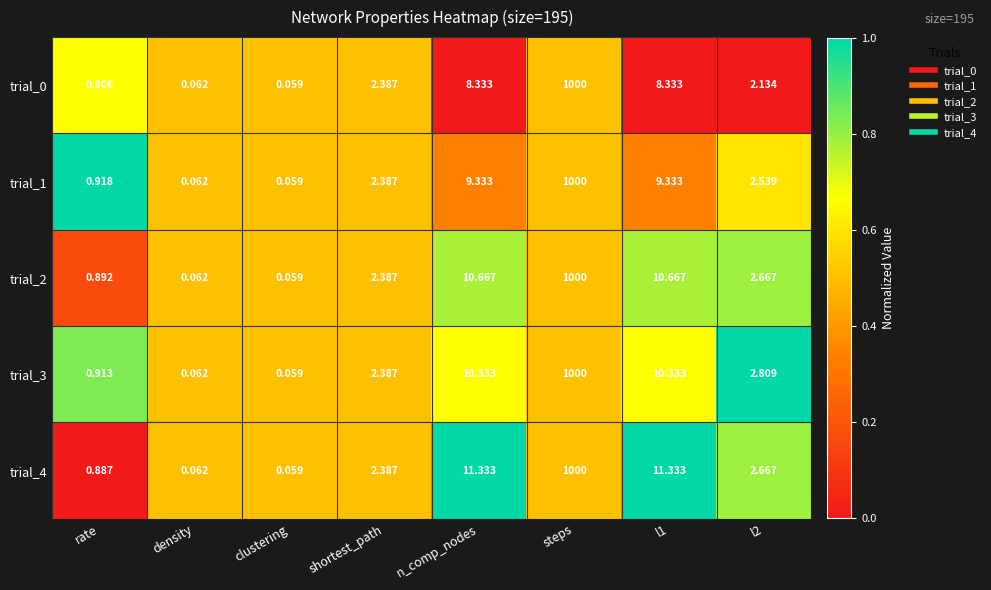

At which category is the sum across all series the highest?

steps